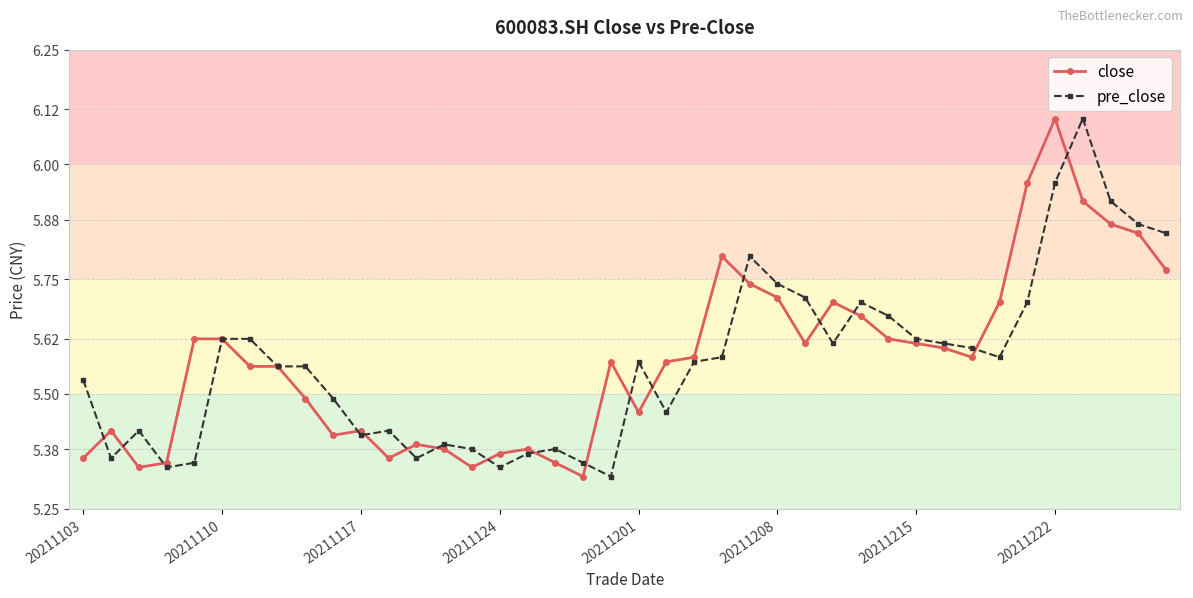

True or false: close has more than 2 points higher than both neighbors.

True